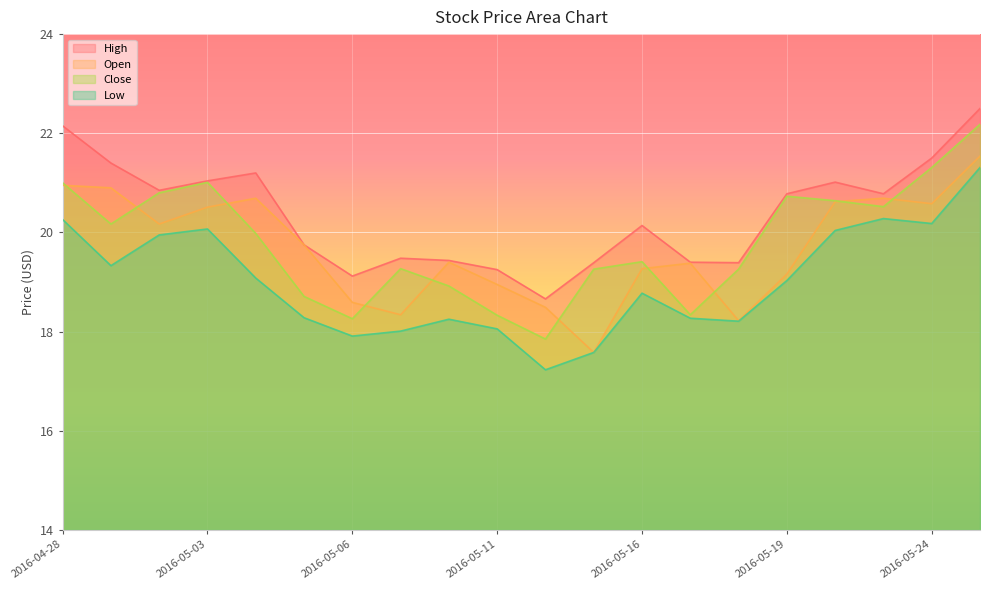

What position from the left is 2016-05-11?

10